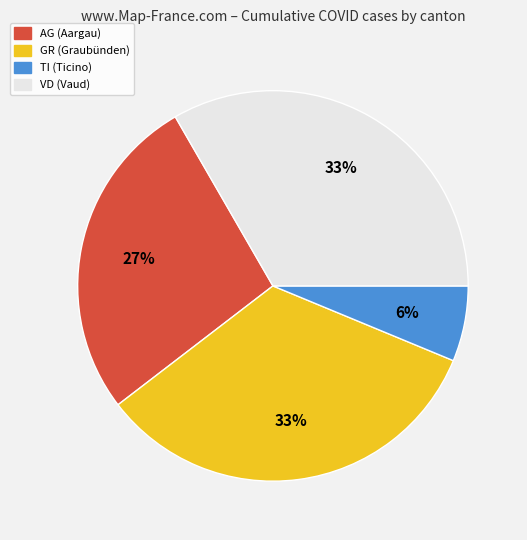

How many slices are in this pie chart?

4